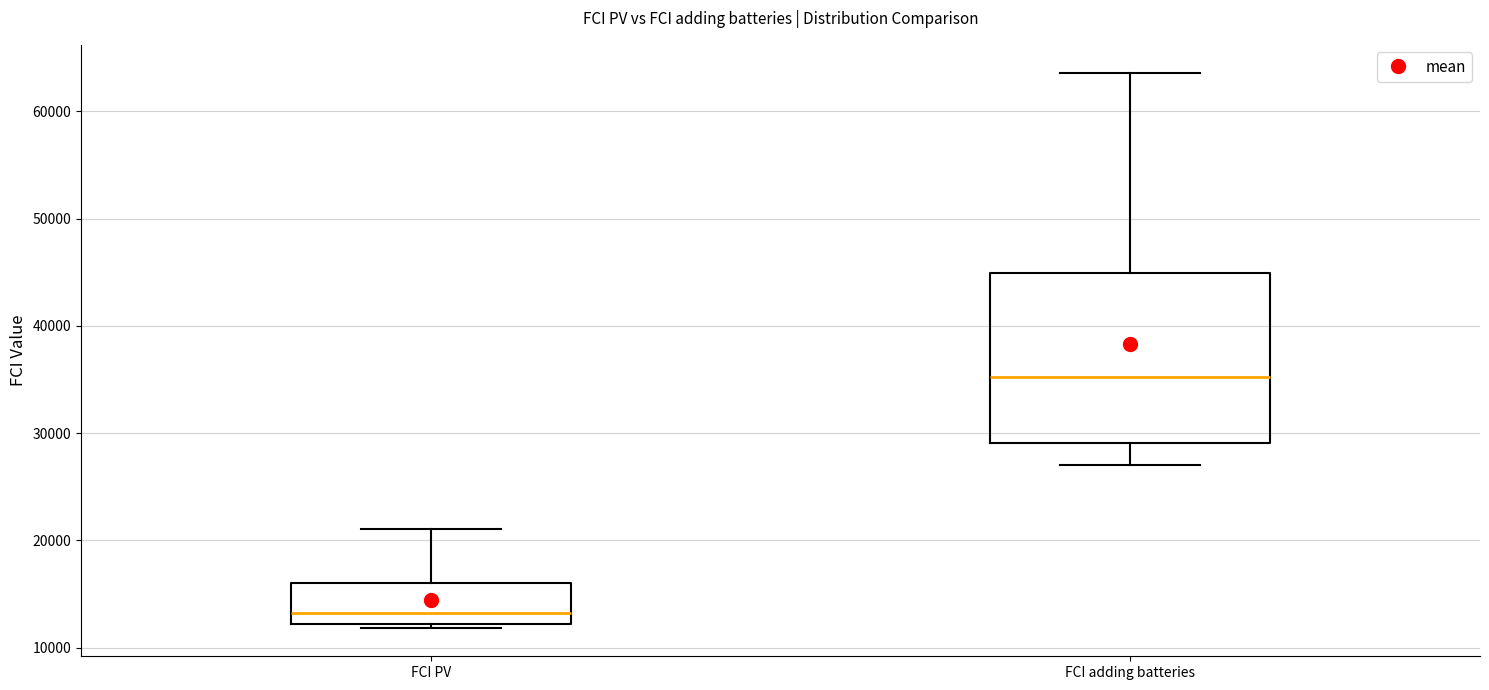

Reading left to right, read every box against the y-axis: the position of its median line, the range the box covers, and the ends of its whiskers. The values are not printed on the chart, so give them approximately, as read against the axis.

FCI PV: median 13000, box 12000 to 16000, whiskers 12000 (just below the box's lower edge) to 21000
FCI adding batteries: median 35000, box 29000 to 45000, whiskers 27000 to 64000